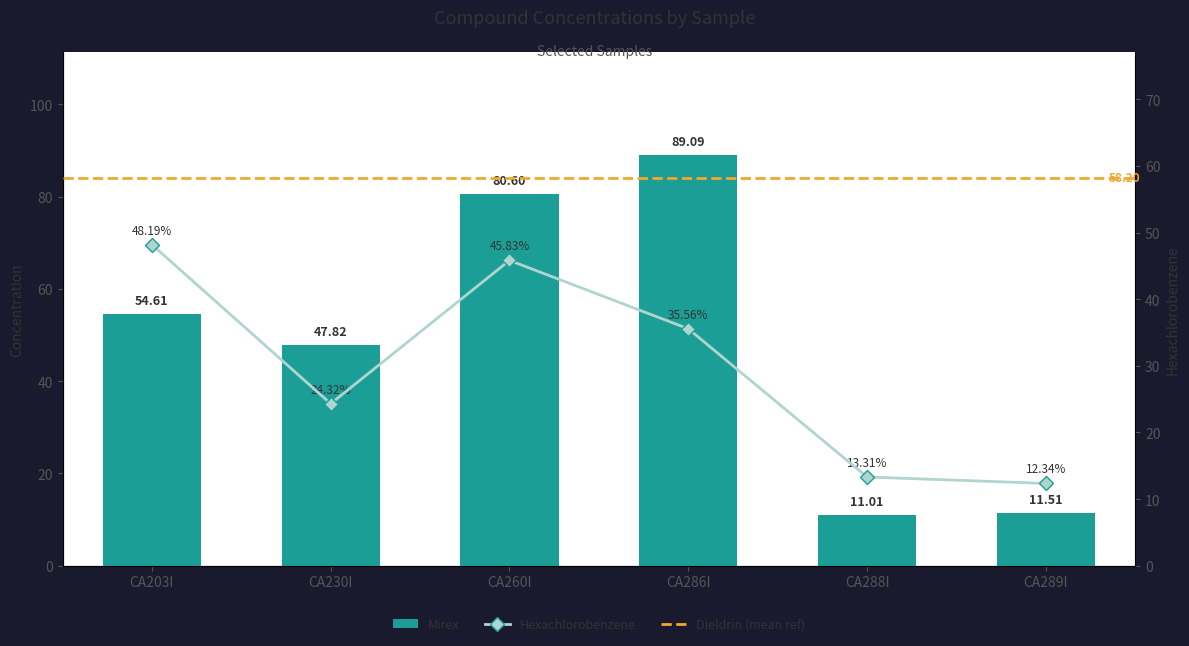

What is the label of the 2nd bar from the left?

CA230I